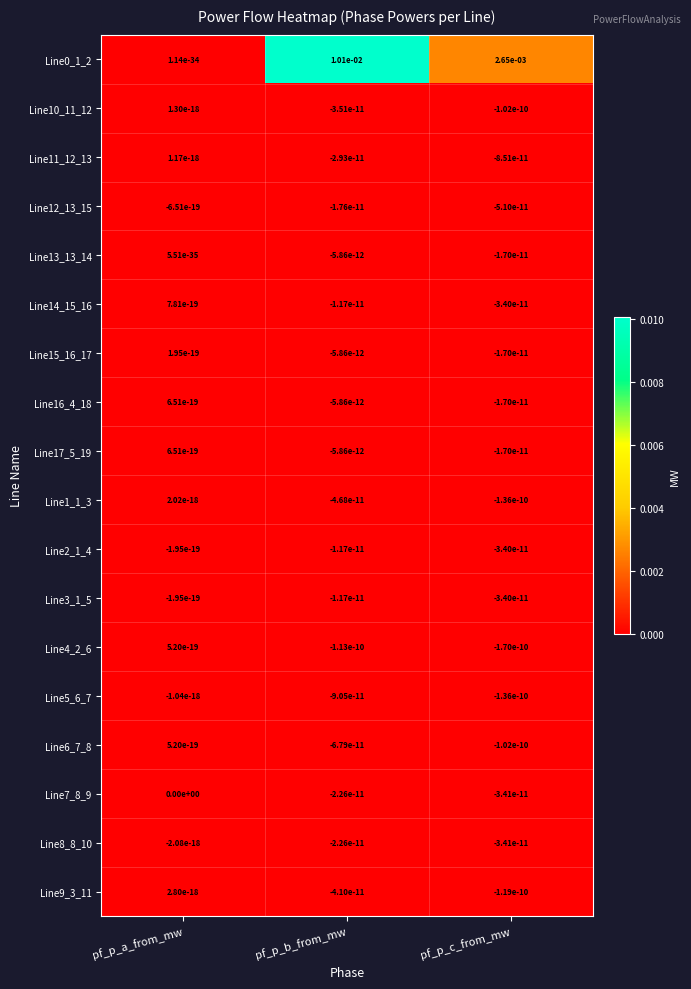

Which label corresponds to the smallest value in the chart?

pf_p_c_from_mw